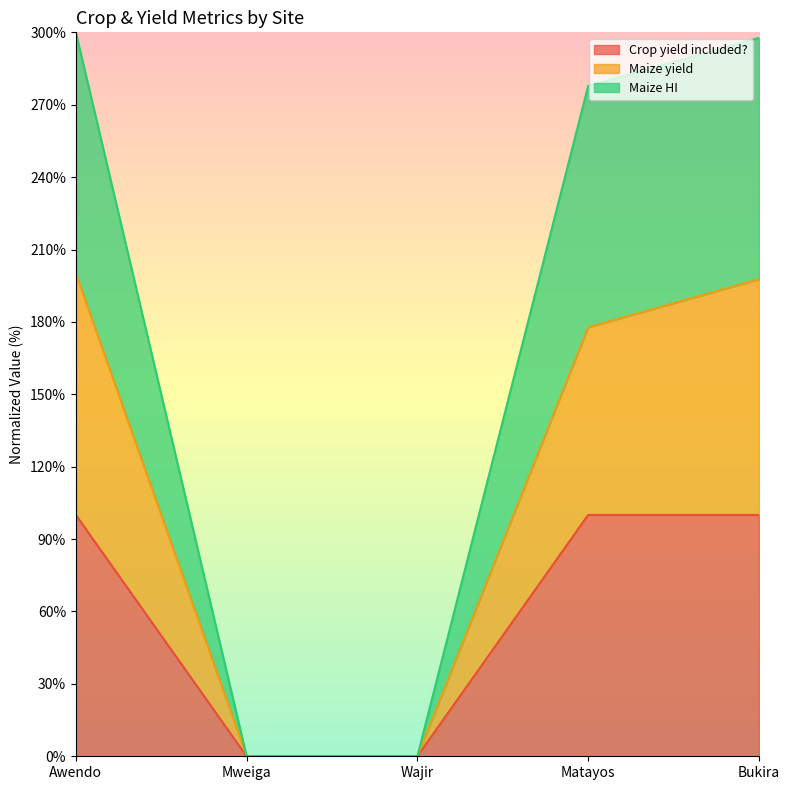

Reading left to right, extract all data points from this chart.

Crop yield included?: 100.0	0.0	0.0	100.0	100.0
Maize yield: 200.0	0.0	0.0	177.8	197.7
Maize HI: 300.0	0.0	0.0	277.8	297.7